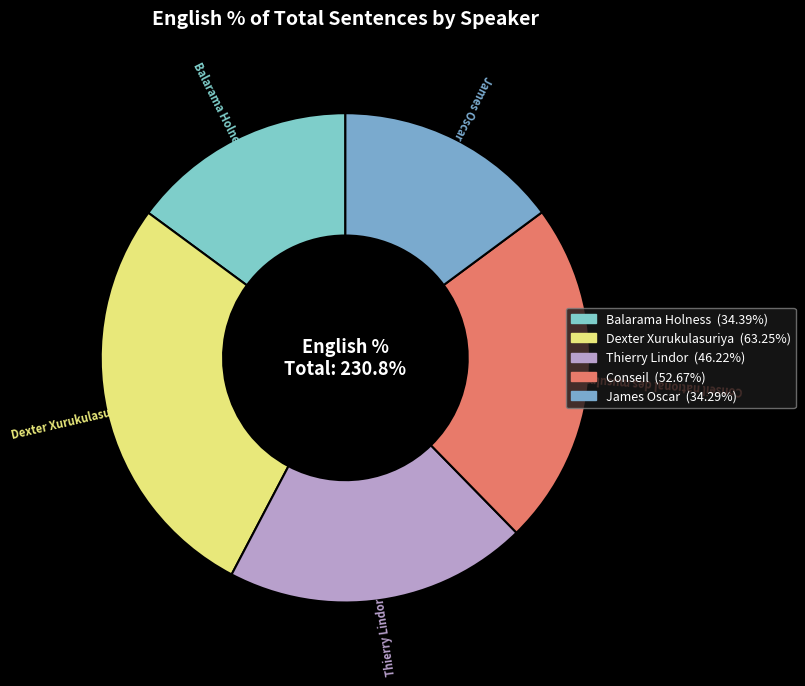

Rank the categories by value from lowest to highest.

James Oscar, Balarama Holness, Thierry Lindor, Conseil national des musulmans canadiens, Dexter Xurukulasuriya